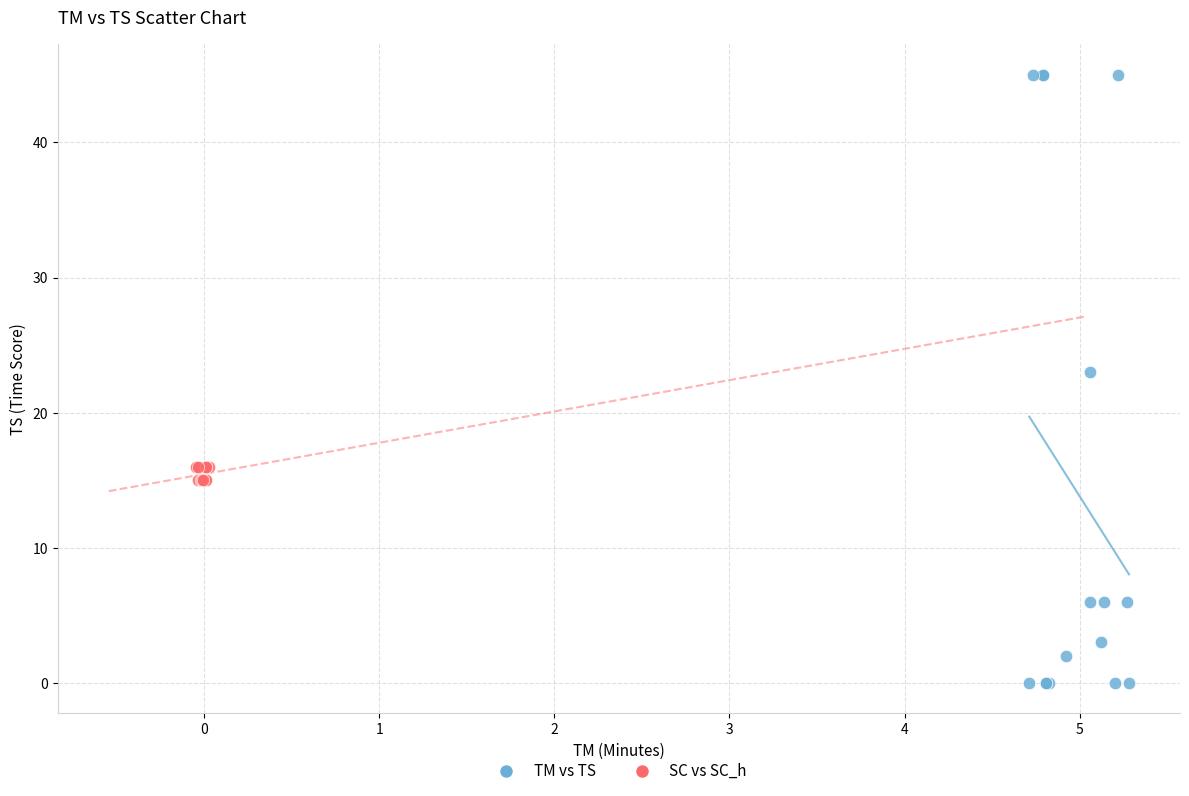

Which series reaches the maximum Y coordinate?

TM vs TS